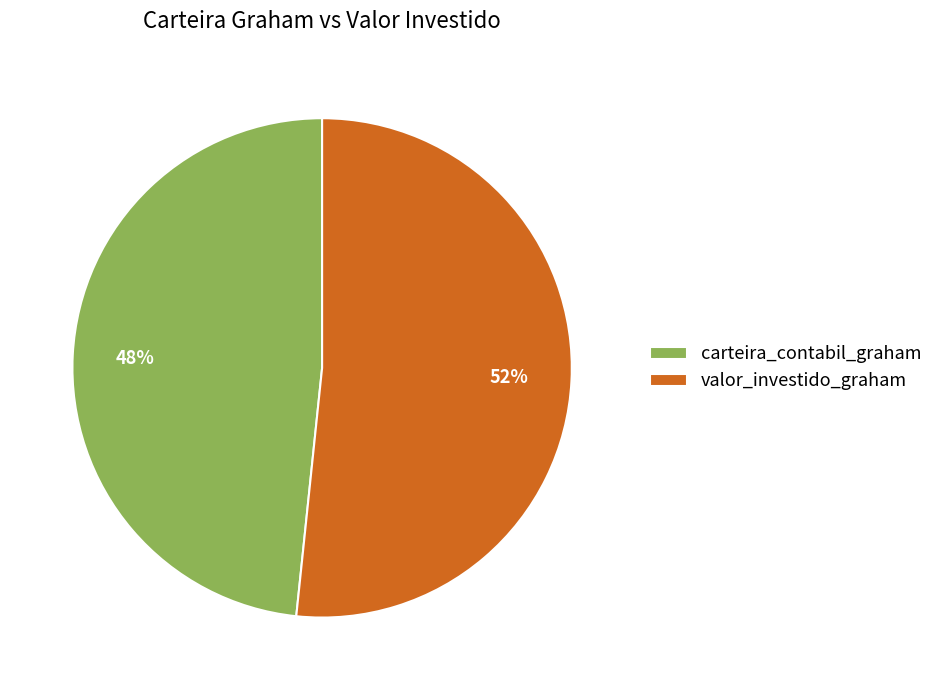

To the nearest percent, what percentage of the pie is valor_investido_graham?

52%